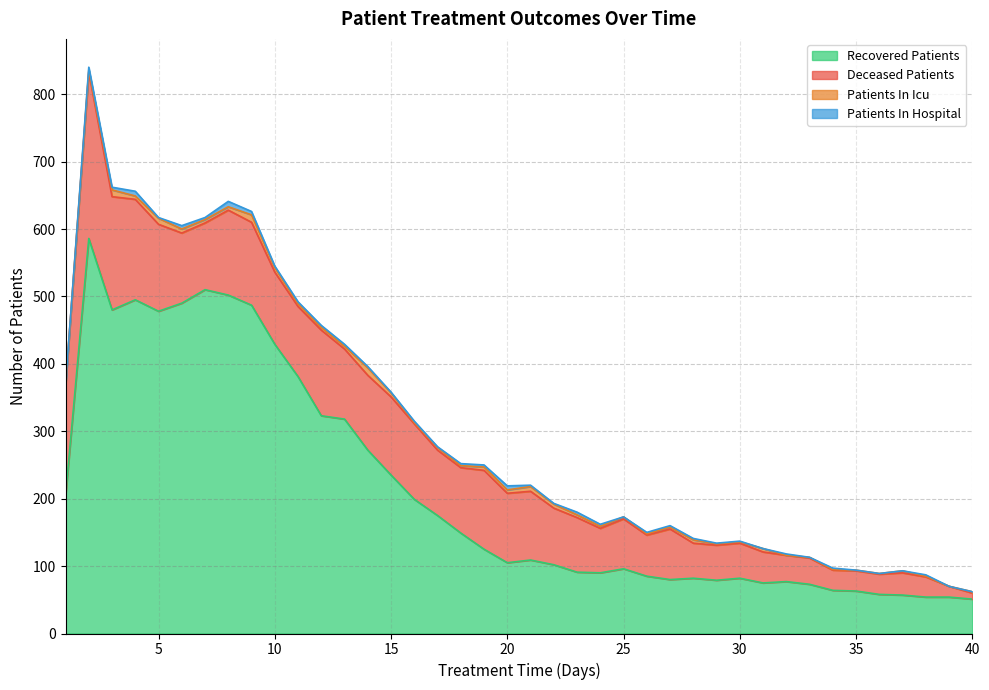

True or false: recovered_patients and deceased_patients cross at least once.

False